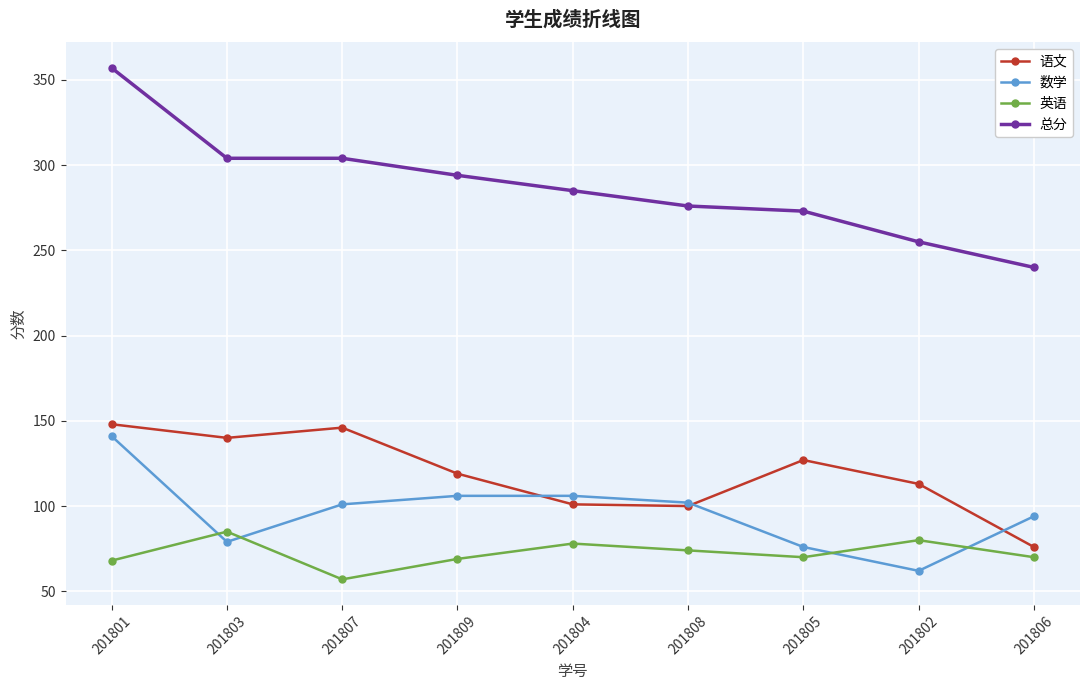

What position from the left is 201804?

5